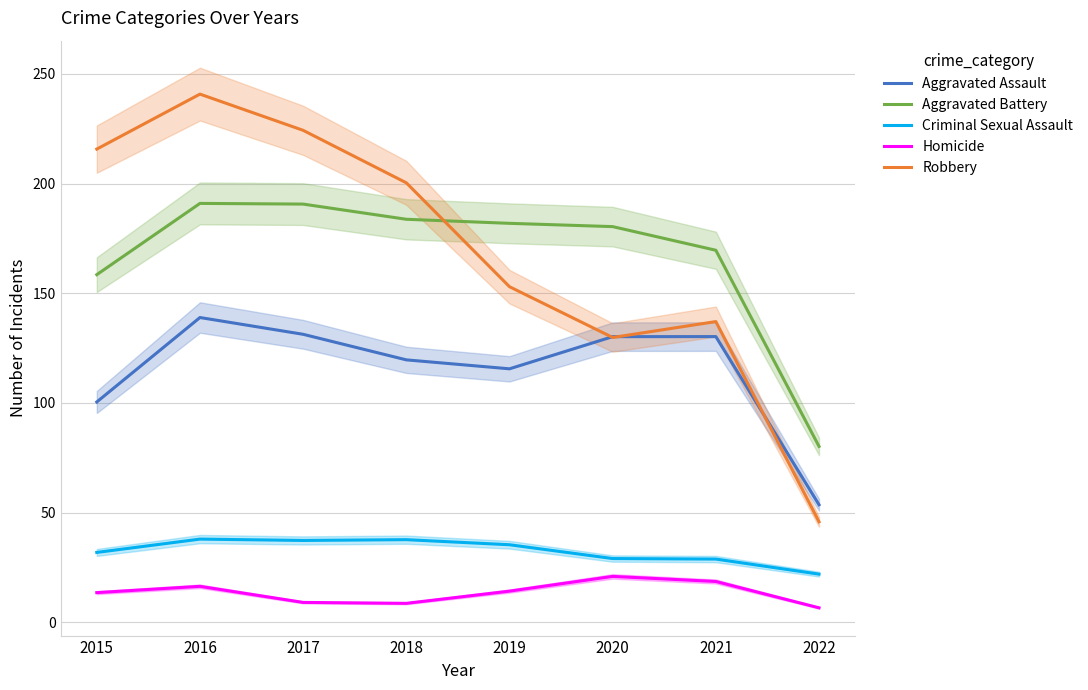

At which category is the sum across all series the highest?

2016